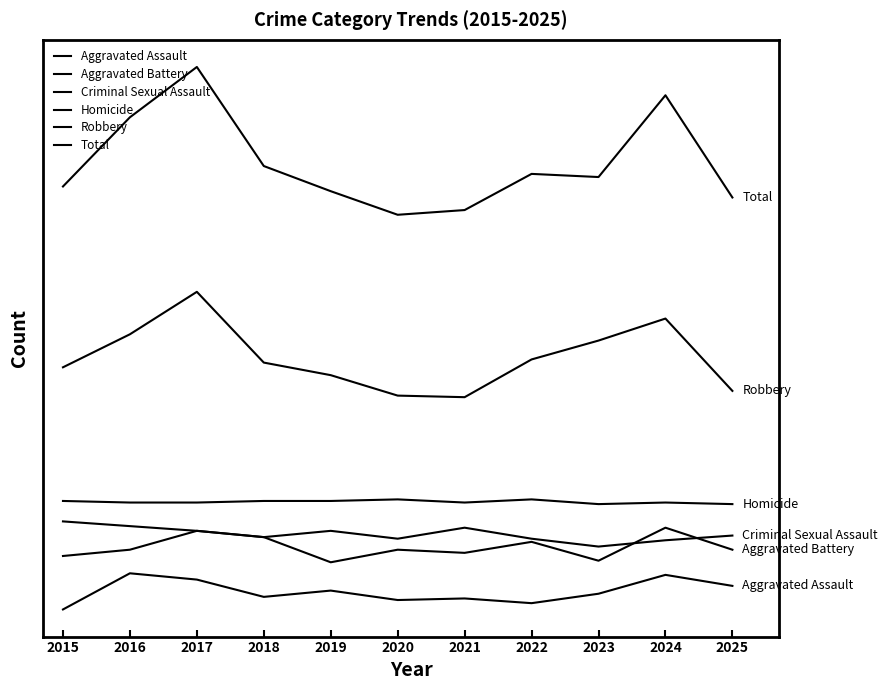

What is the value of the Robbery point at the 11th from the left?

163